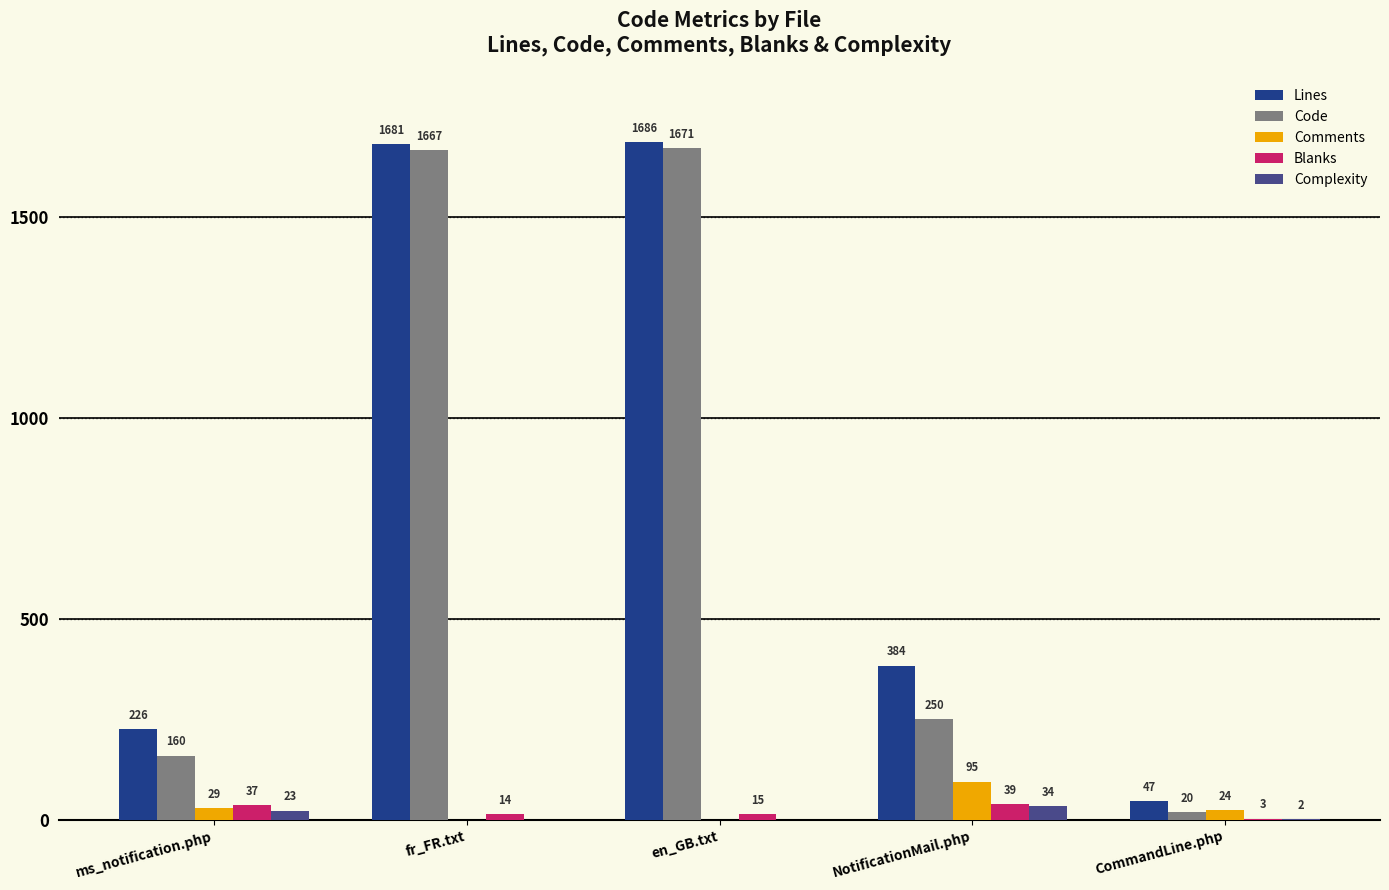

What is the sum of the Blanks values at NotificationMail.php and CommandLine.php?

42